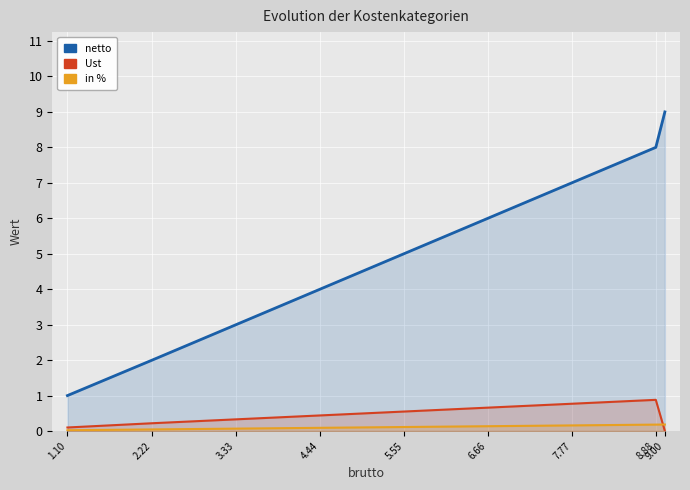

At 9.00, list the series in order from largest to smallest.

netto, in %, Ust